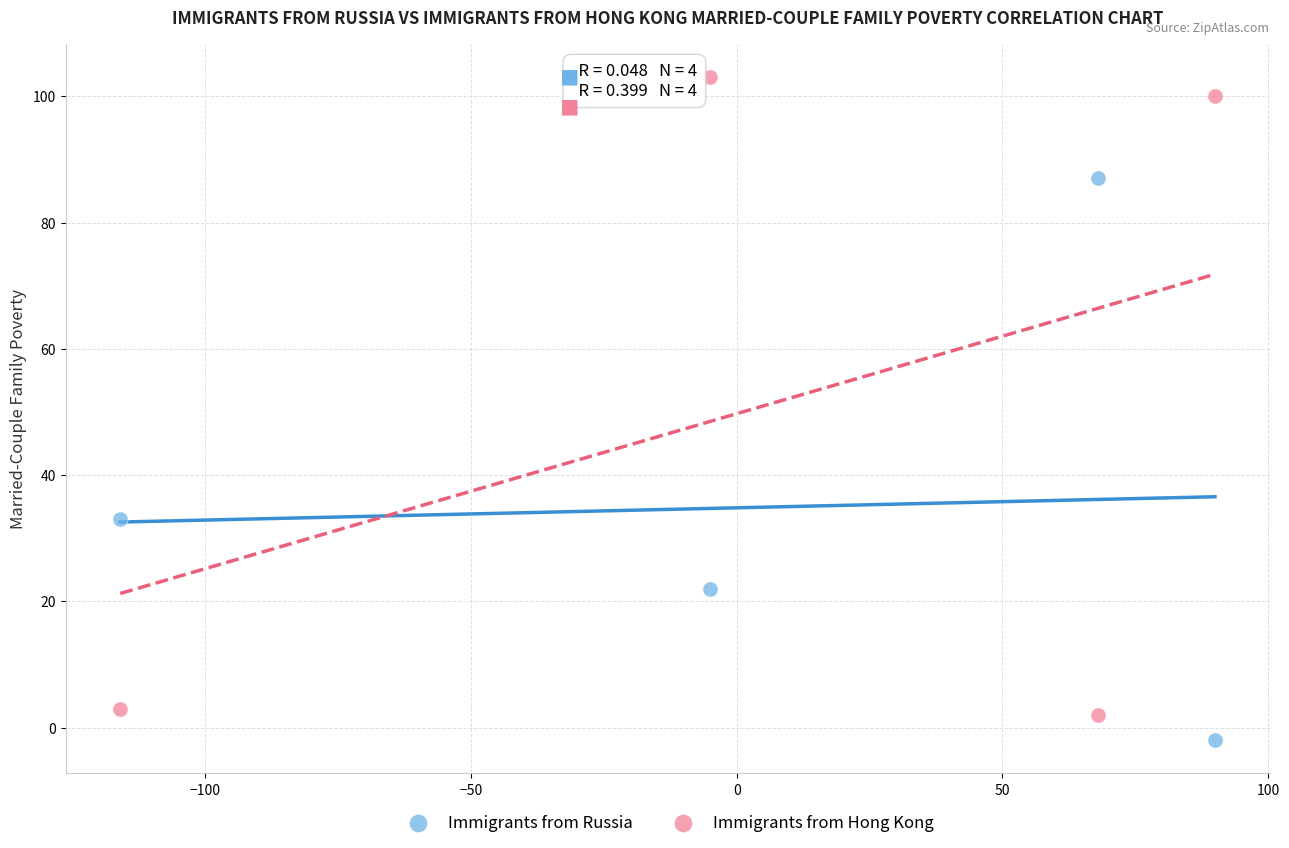

In the Immigrants from Hong Kong series, what Y value is closest to 52?

100